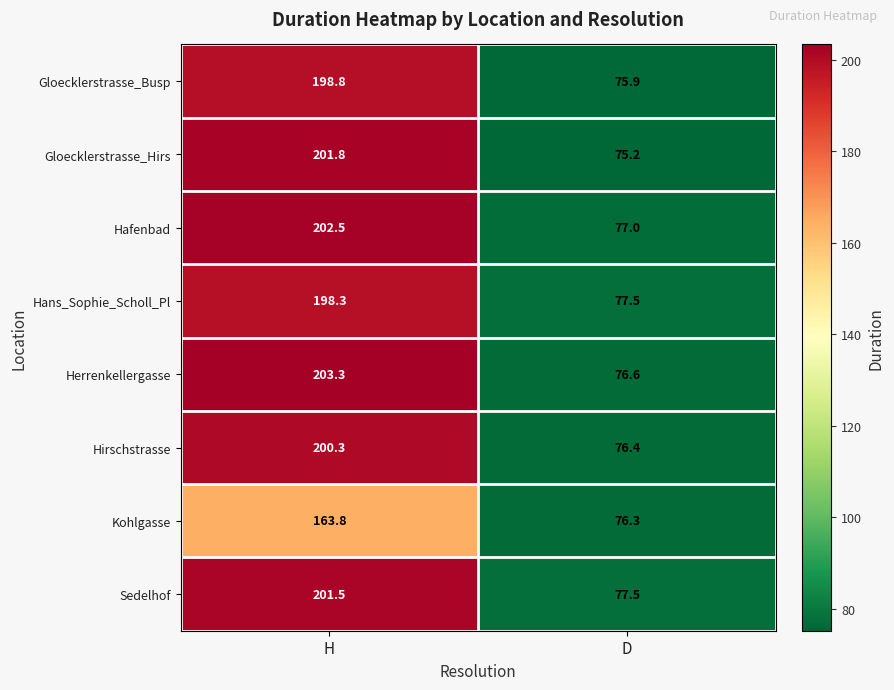

What is the difference between the highest and lowest values at H?

39.5